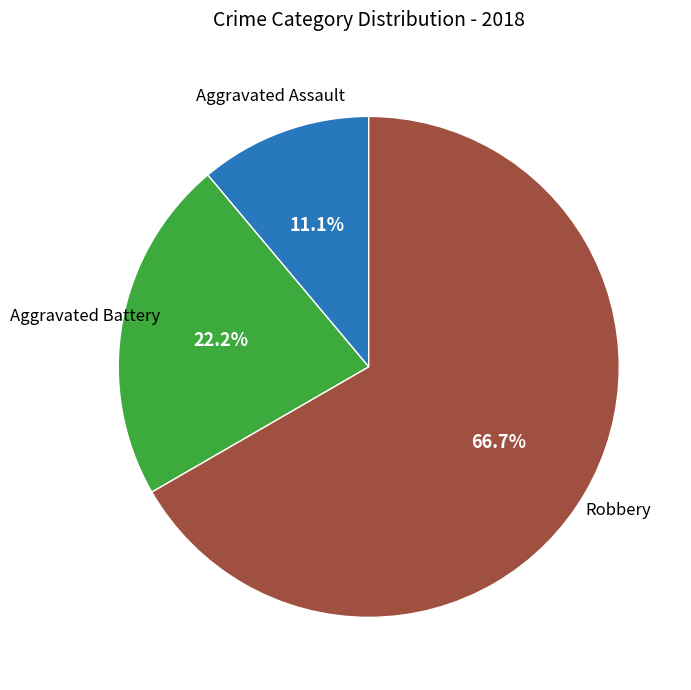

Is there any slice that represents more than half of the pie?

Yes